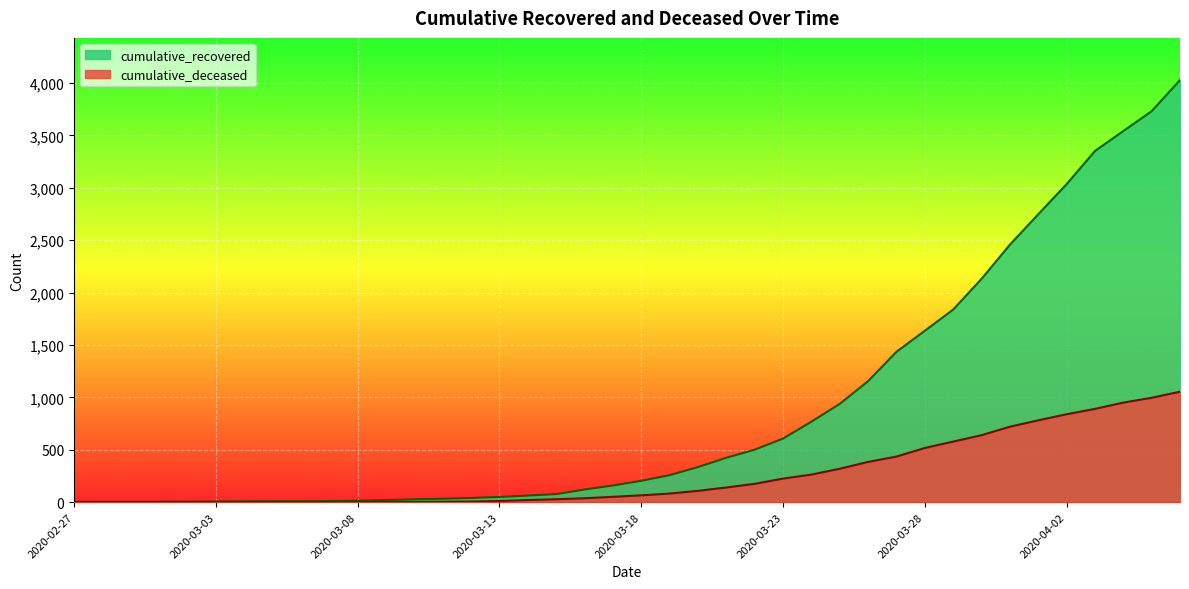

List the series in order of their overall mean, lowest first.

cumulative_deceased, cumulative_recovered